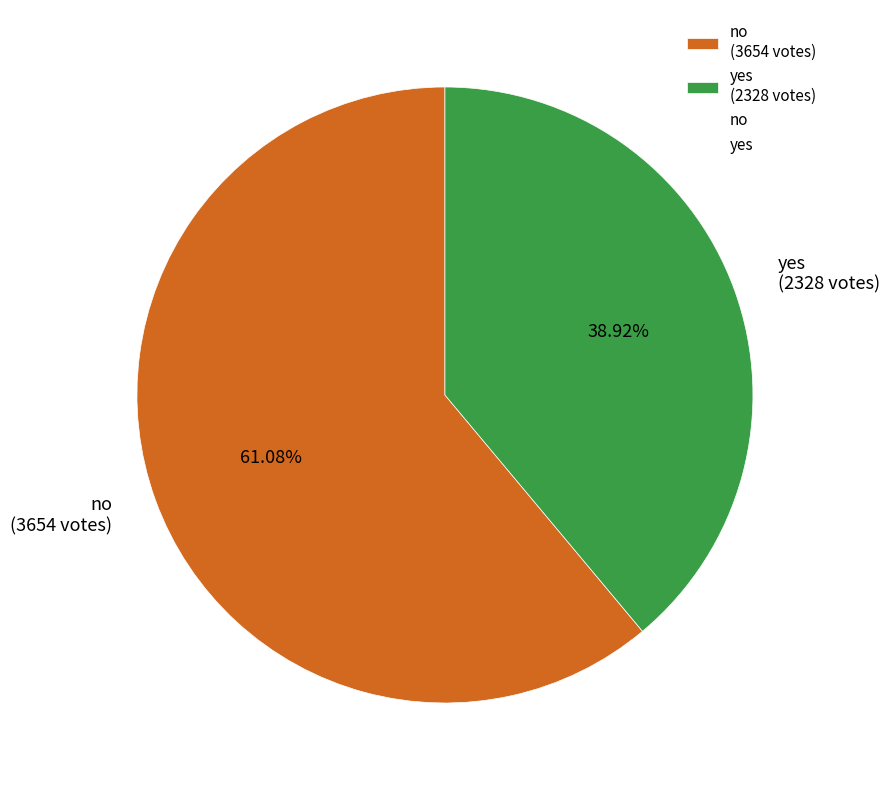

Is it true that no is 61% of the pie?

True